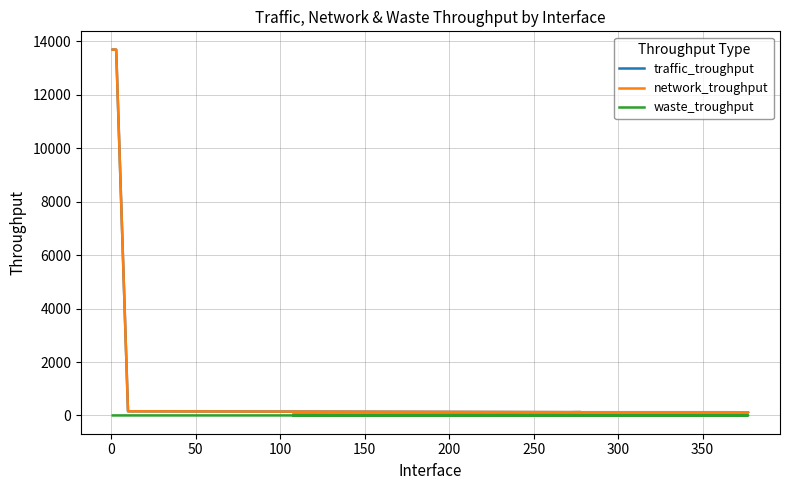

What is the lowest value of the traffic_troughput series?

113.2